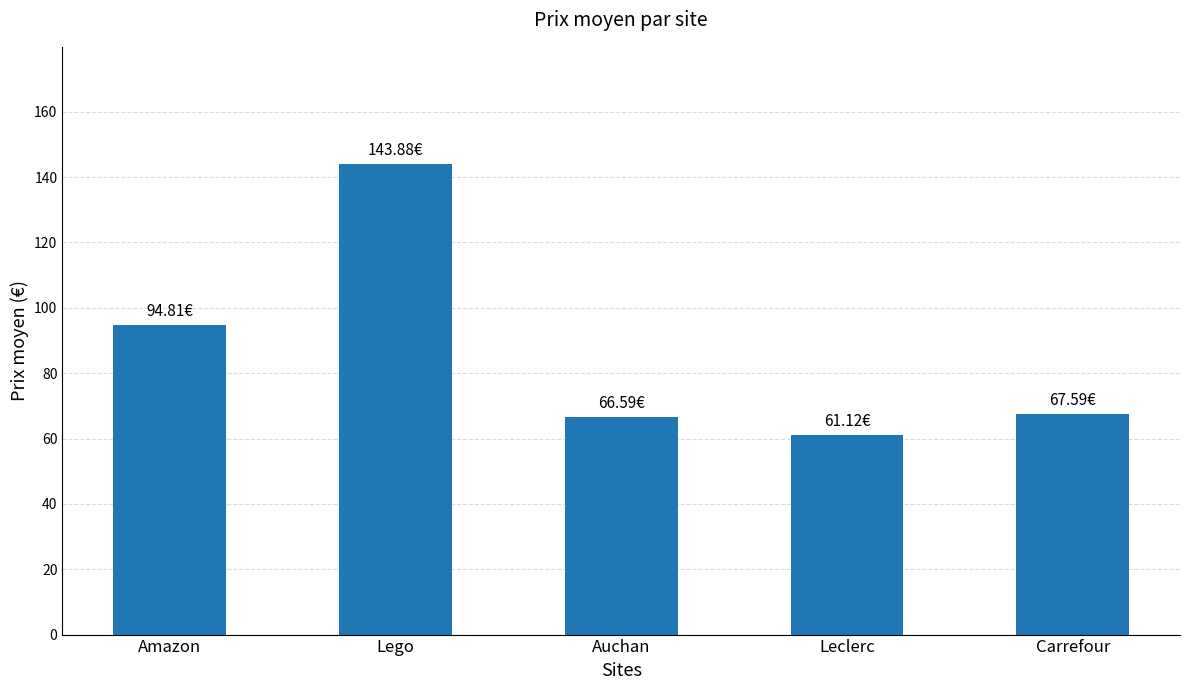

What is the approximate value at Amazon?

94.8